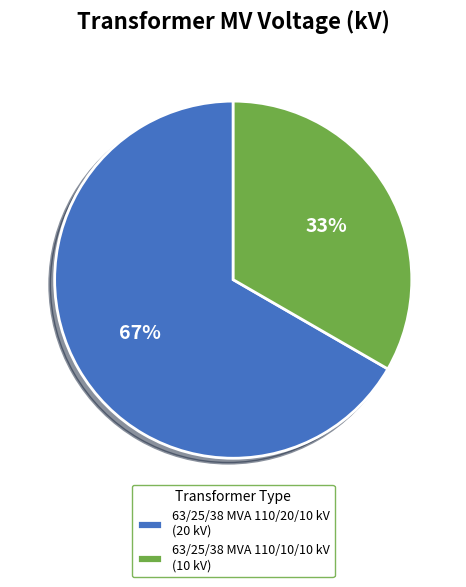

Is there a majority slice in this chart?

Yes